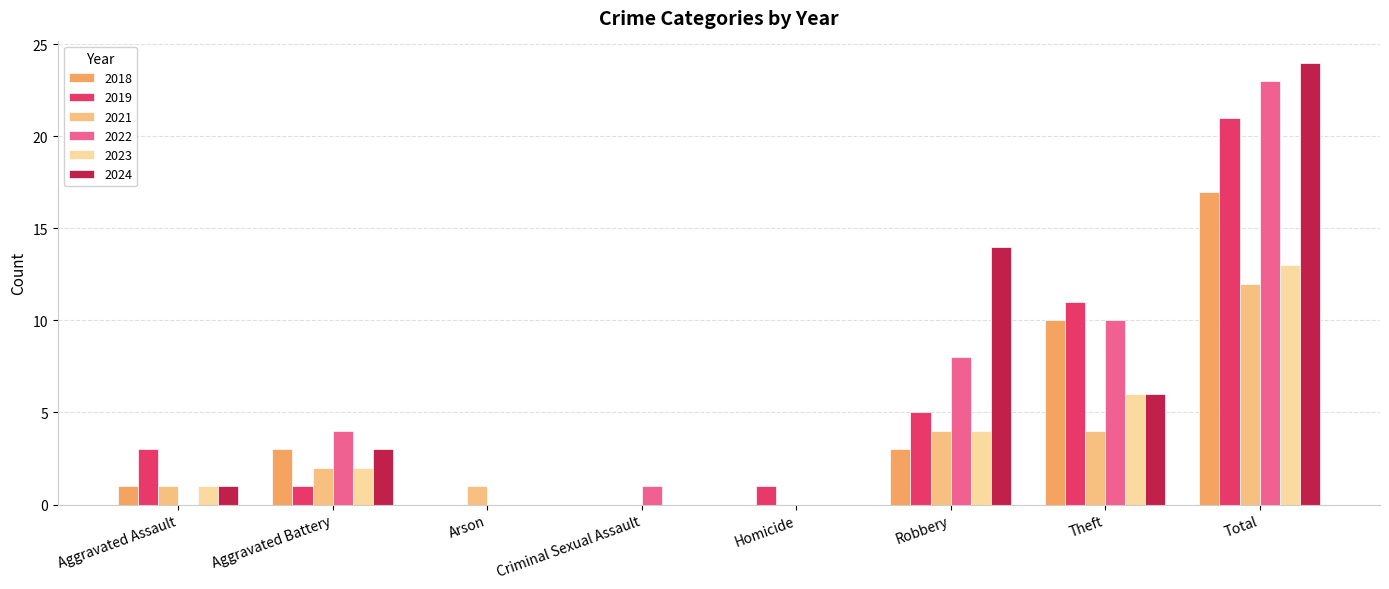

What is the difference between the maximum and minimum values in the 2021 series?

12